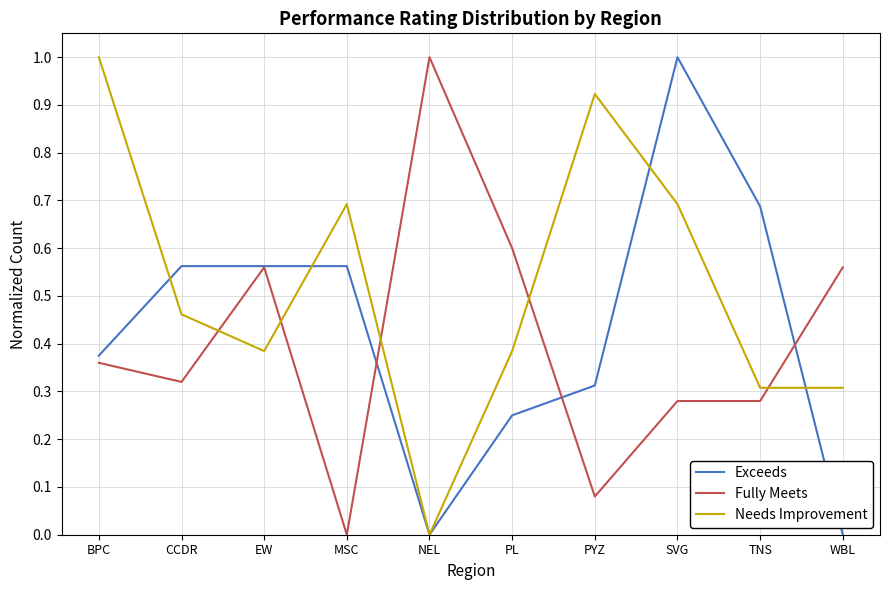

Which series changed the most between BPC and WBL?

Needs Improvement